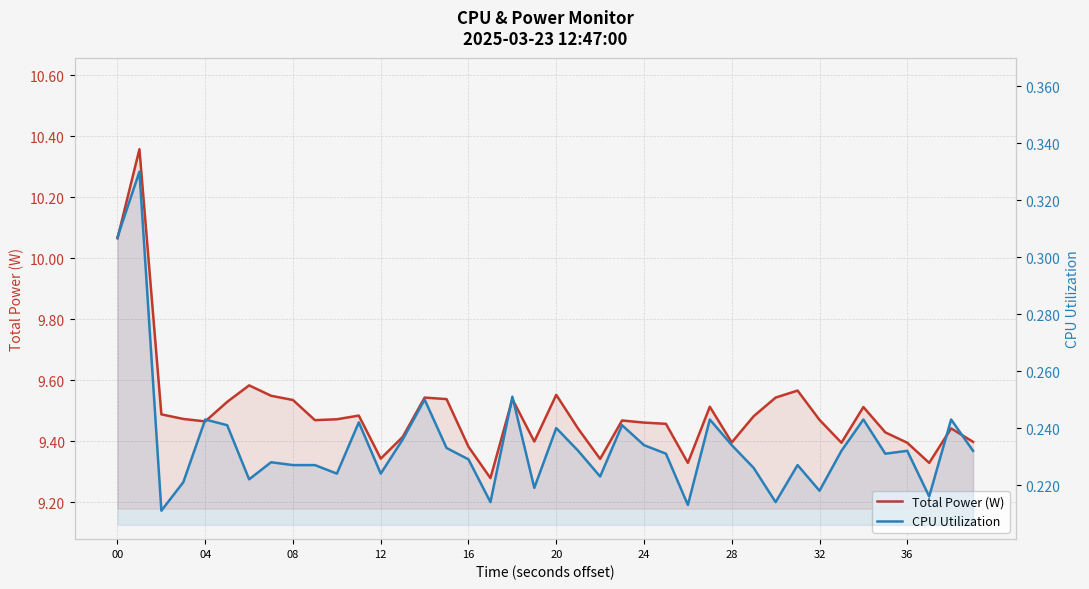

Which series has the widest spread of values?

Total Power (W)